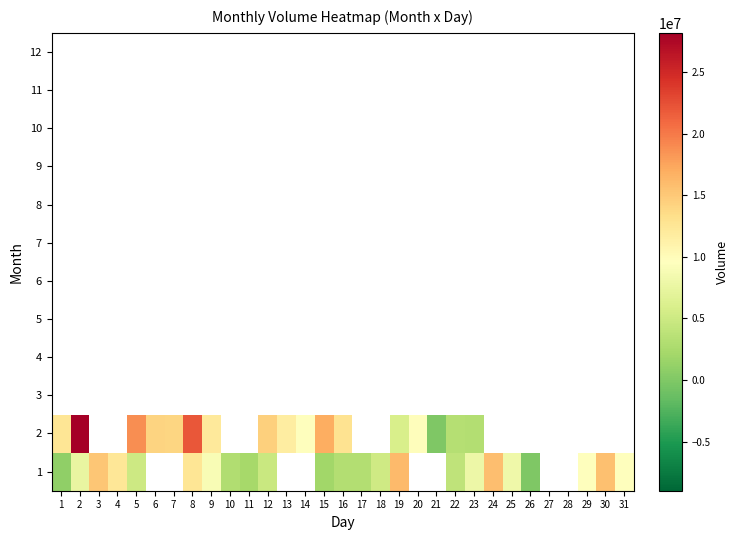

How many data points does each series have?

31